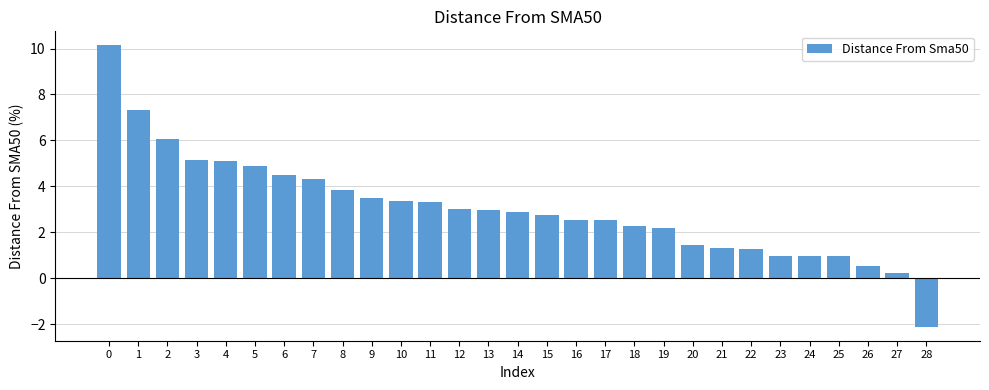

What is the value of the 23rd bar from the left?

1.3